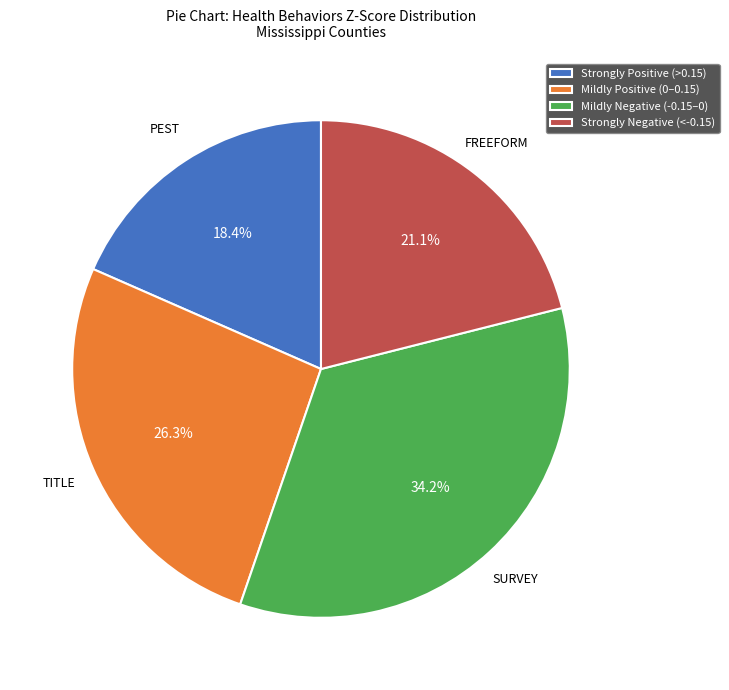

What is the total percentage of Strongly Positive (>0.15) and Mildly Positive (0–0.15)?

44.7%